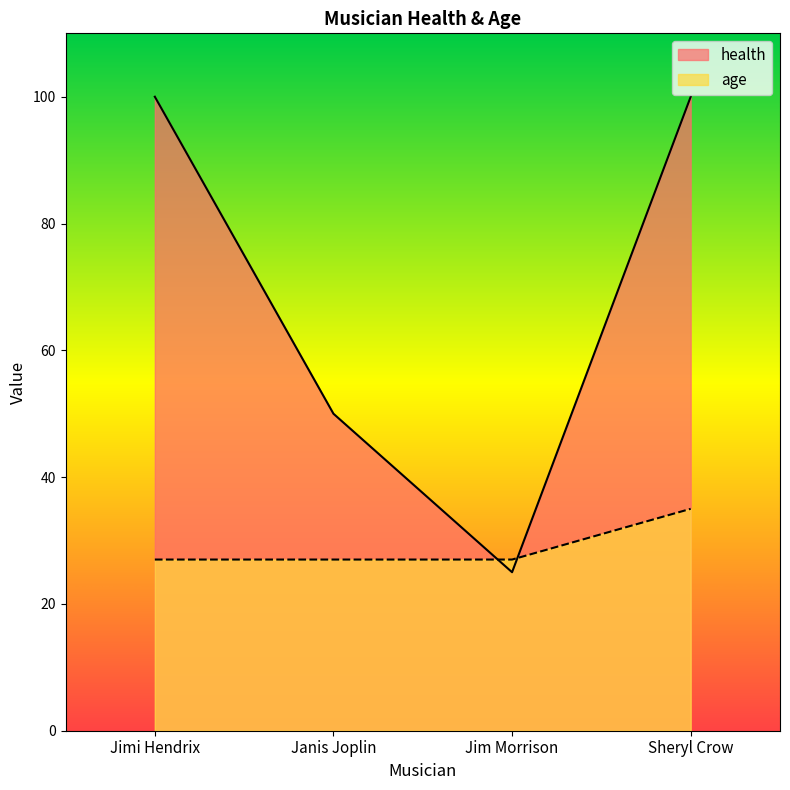

Between which two adjacent categories do health and age first intersect?

Janis Joplin and Jim Morrison